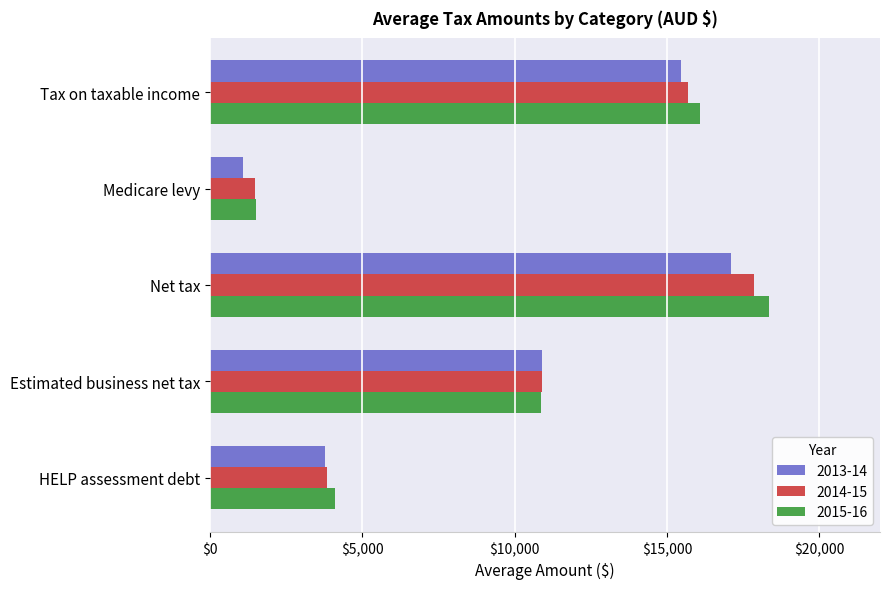

At which label is 2014-15 closest to 9661?

Estimated business net tax